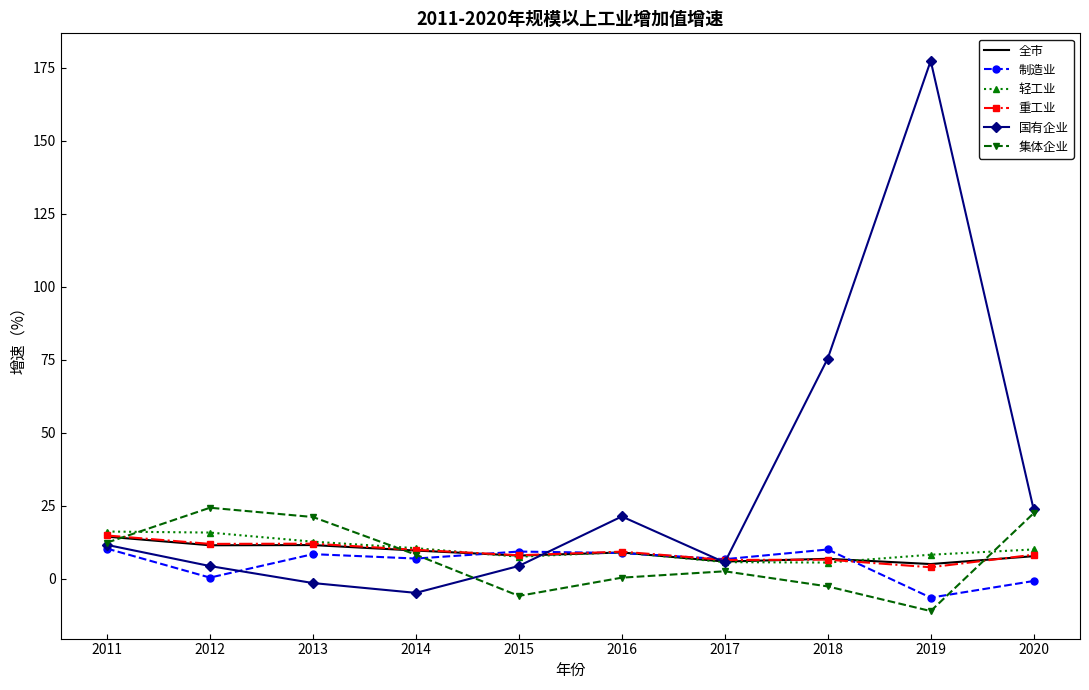

The 全市 series shows 24.9 at 2011. True or false?

False